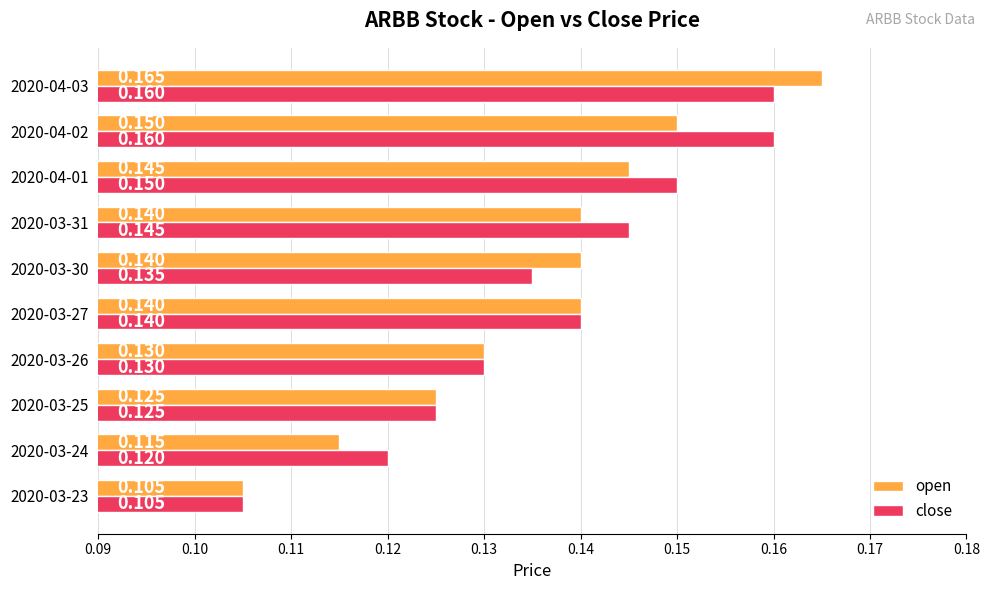

Where is close nearest to the value 0?

2020-03-23